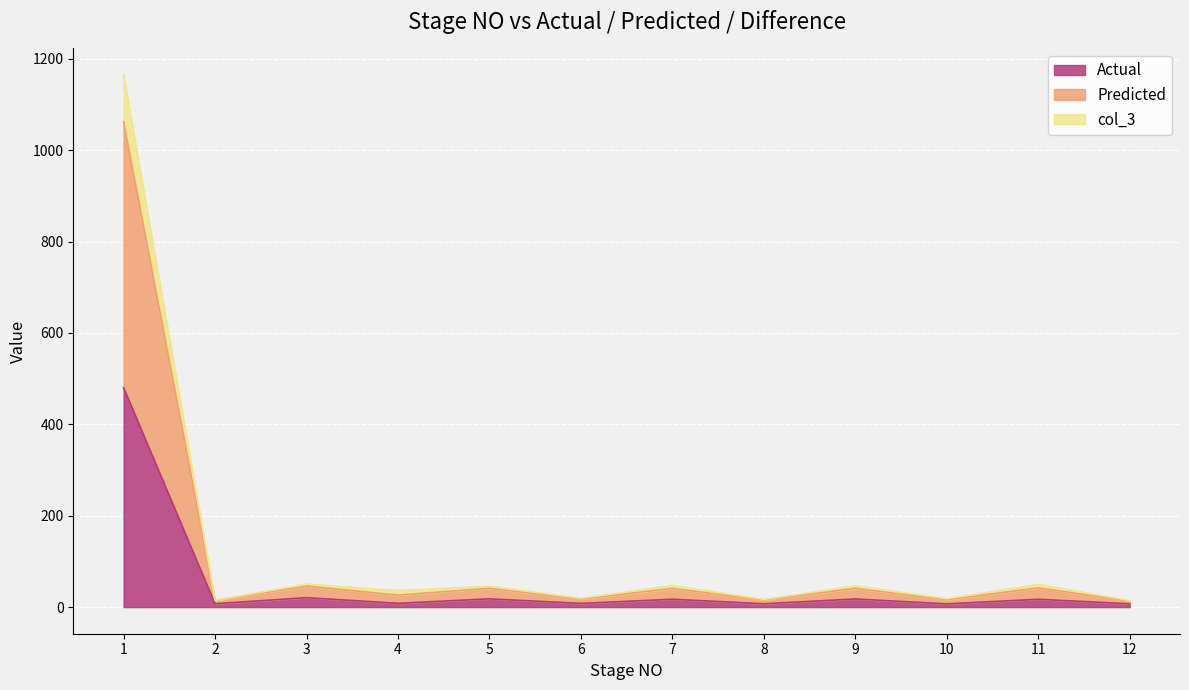

At how many categories does at least one series exceed 889?

1